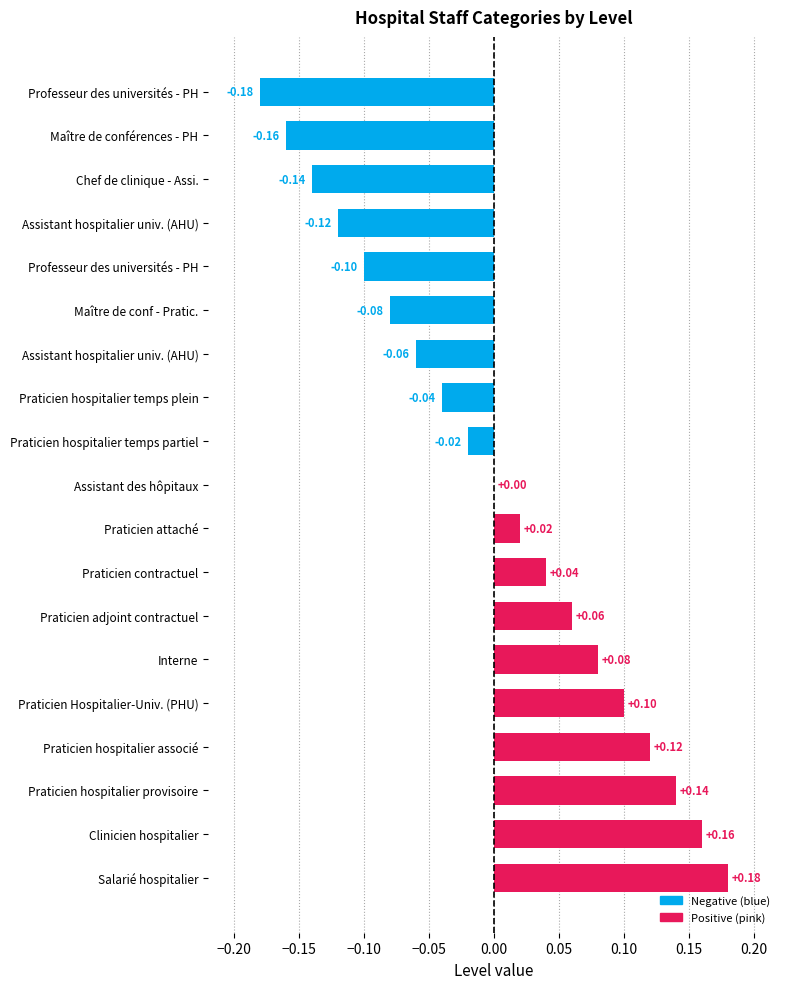

Count the number of data series in this chart.

1